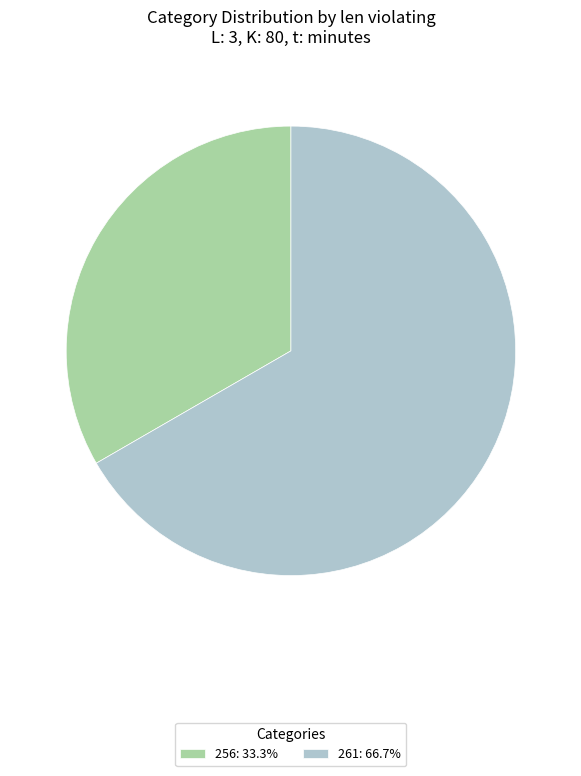

Between 256 and 261, which is larger?

261